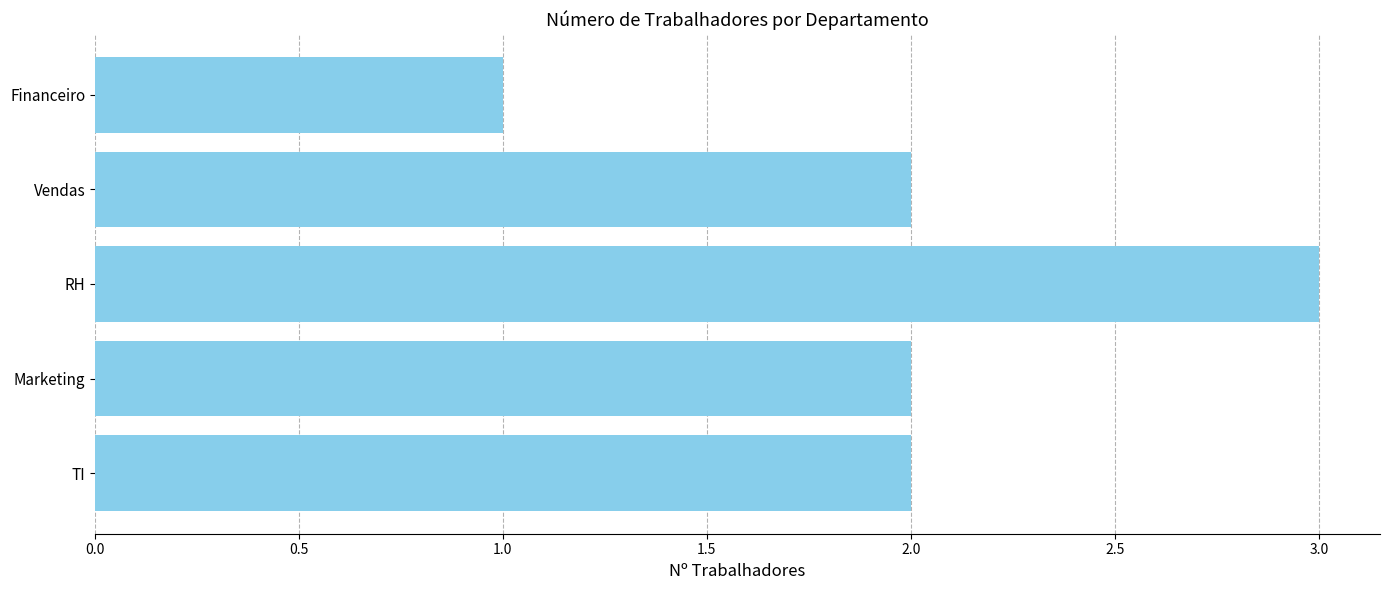

Which category has the highest value across all series?

RH